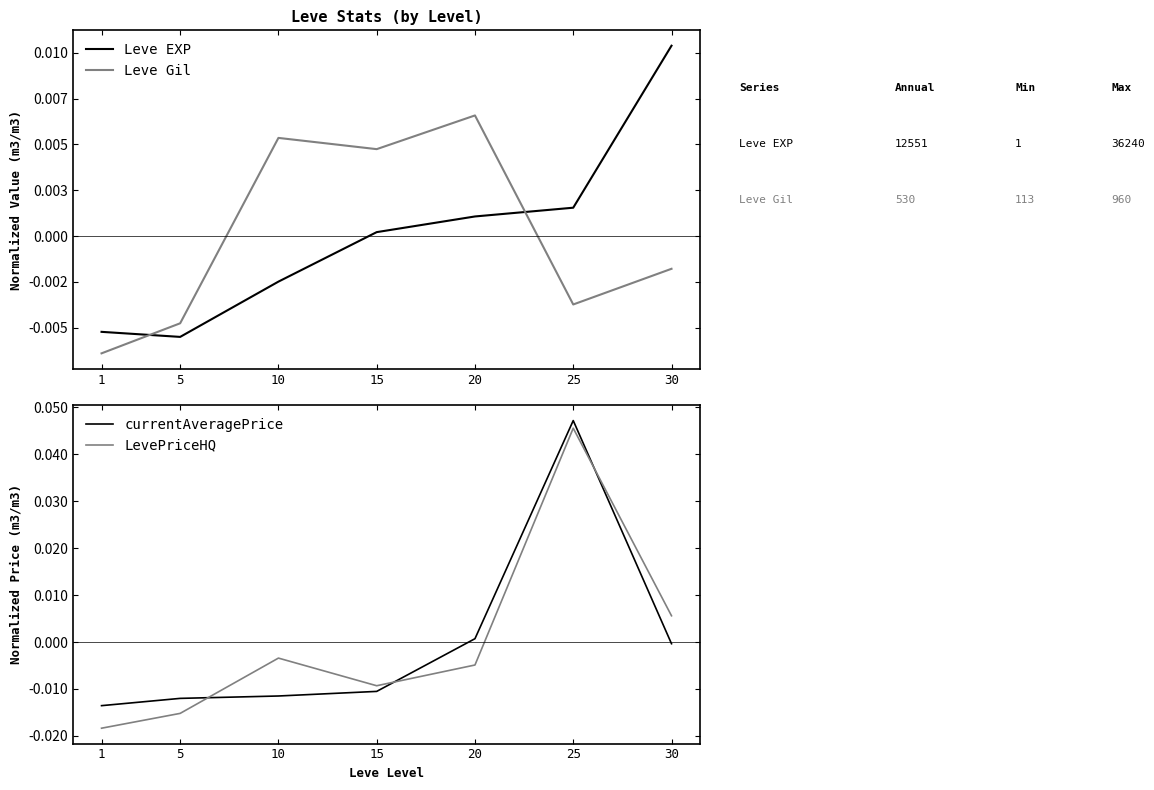

True or false: LevePriceHQ has a value of -0.0 at 15.

True